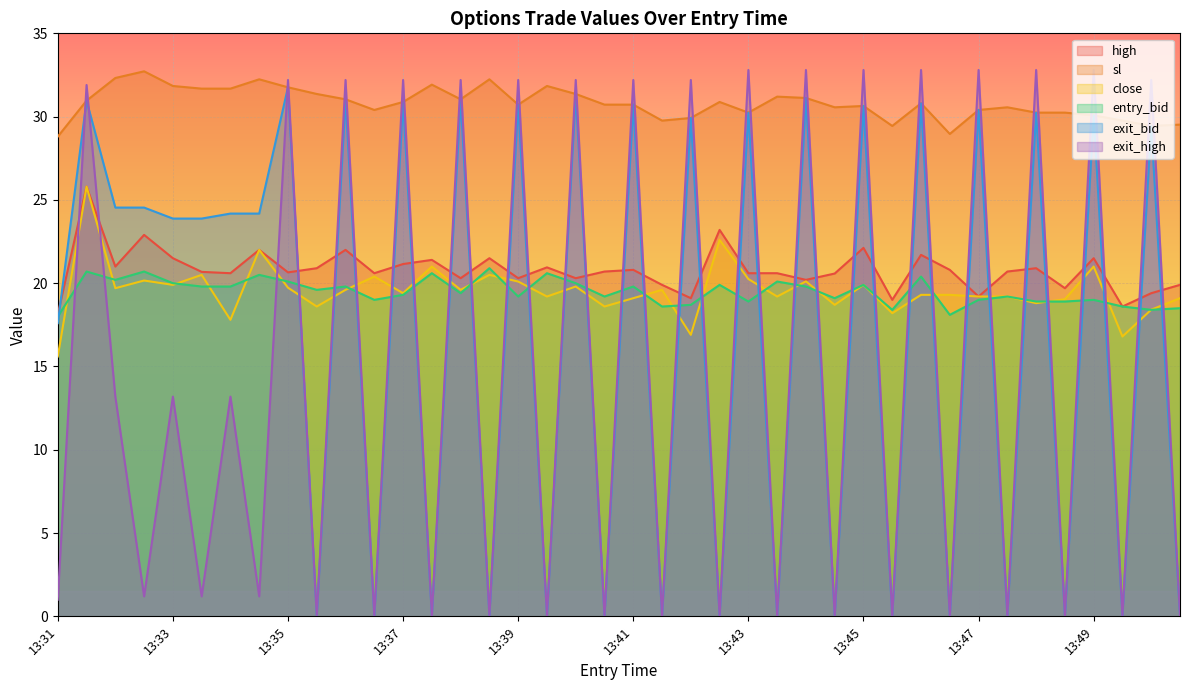

What is the difference between the maximum and minimum values in the sl series?

3.9